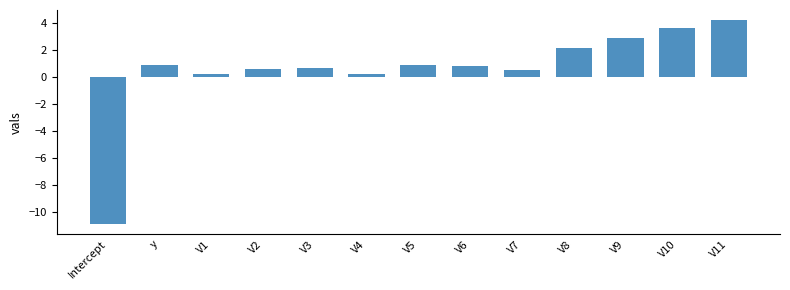

What is the maximum value shown in the chart?

4.2